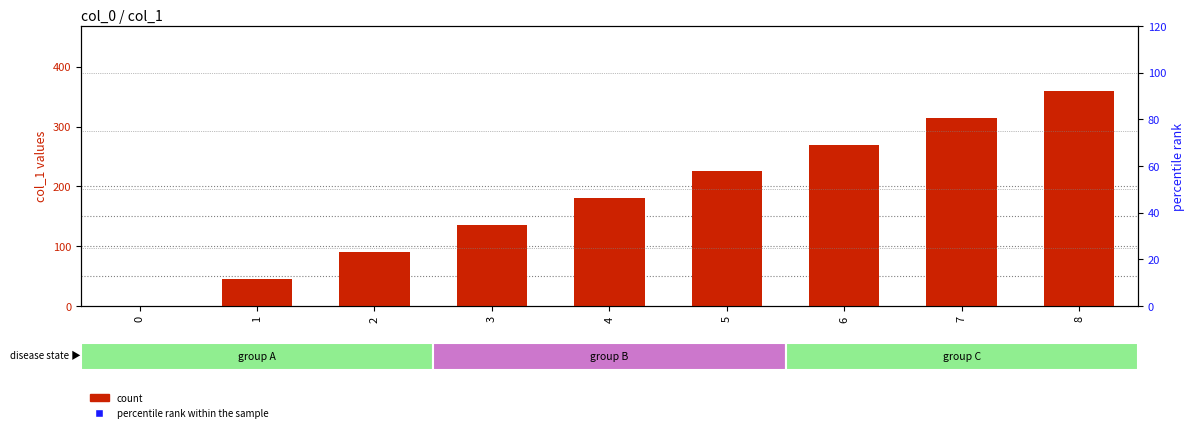

What is the approximate value of count at 6, to the nearest 50?

250